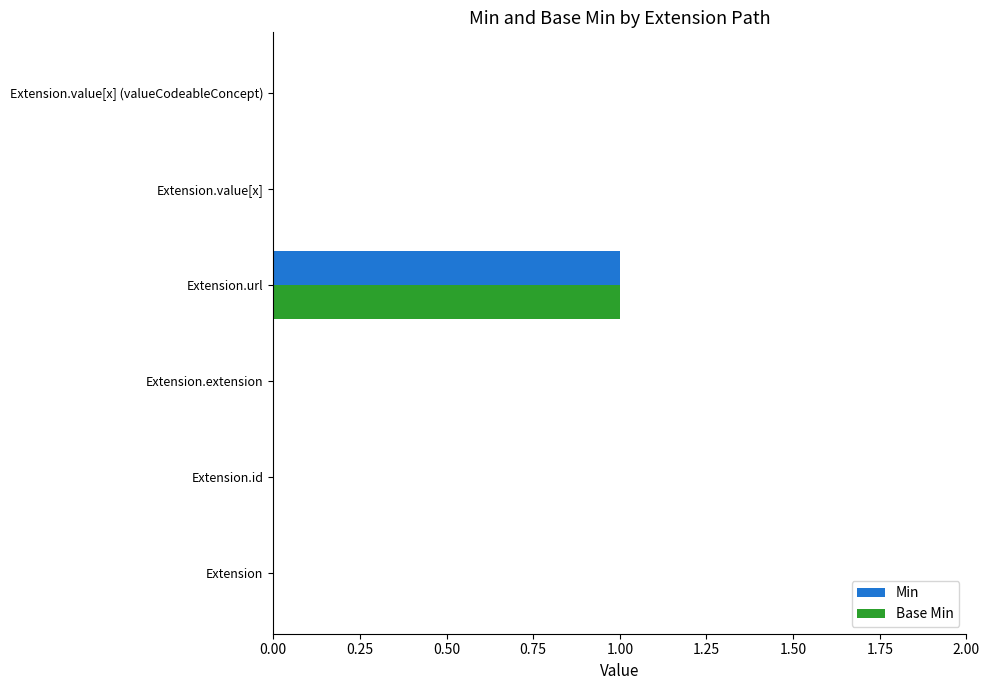

The value of Base Min at Extension.value[x] is 0. True or false?

True